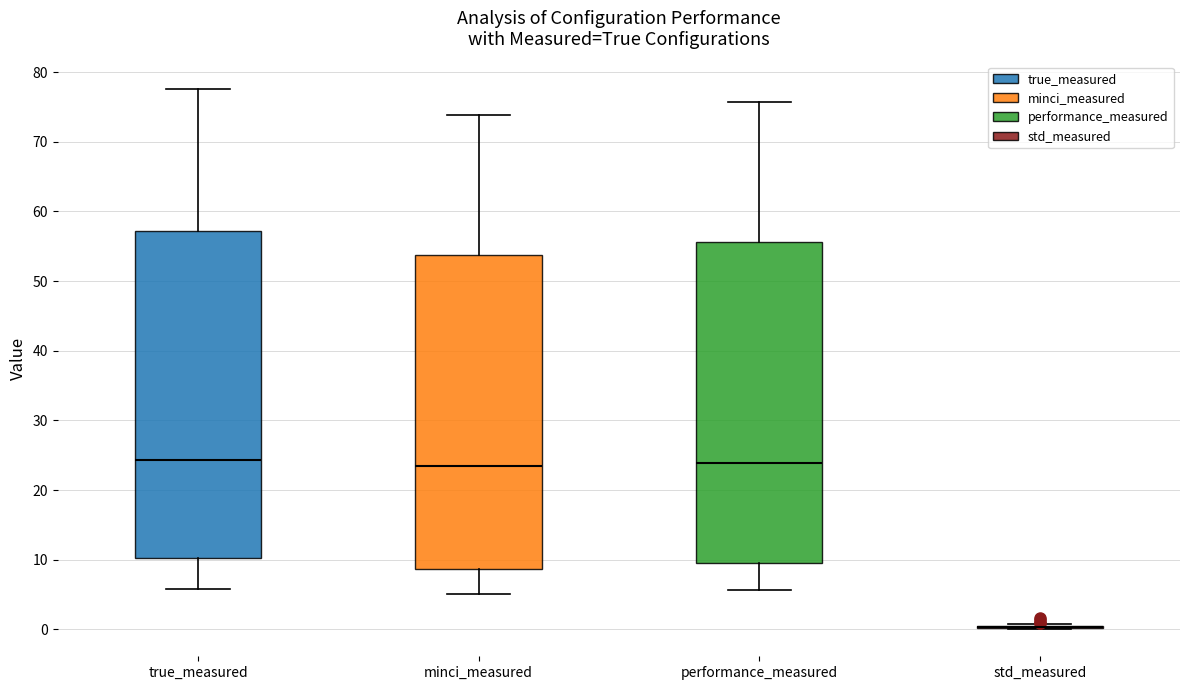

Reading left to right, transcribe this box plot: for each box, give where its median line is, the range the box spans, and where its two whiskers end, as read against the y-axis. The values are not printed on the chart, so give them approximately, as read against the axis.

true_measured: median 24, box 10 to 57, whiskers 6 to 78
minci_measured: median 23, box 9 to 54, whiskers 5 to 74
performance_measured: median 24, box 9 to 56, whiskers 6 to 76
std_measured: box collapsed to a line at 0, whiskers 0 to 1